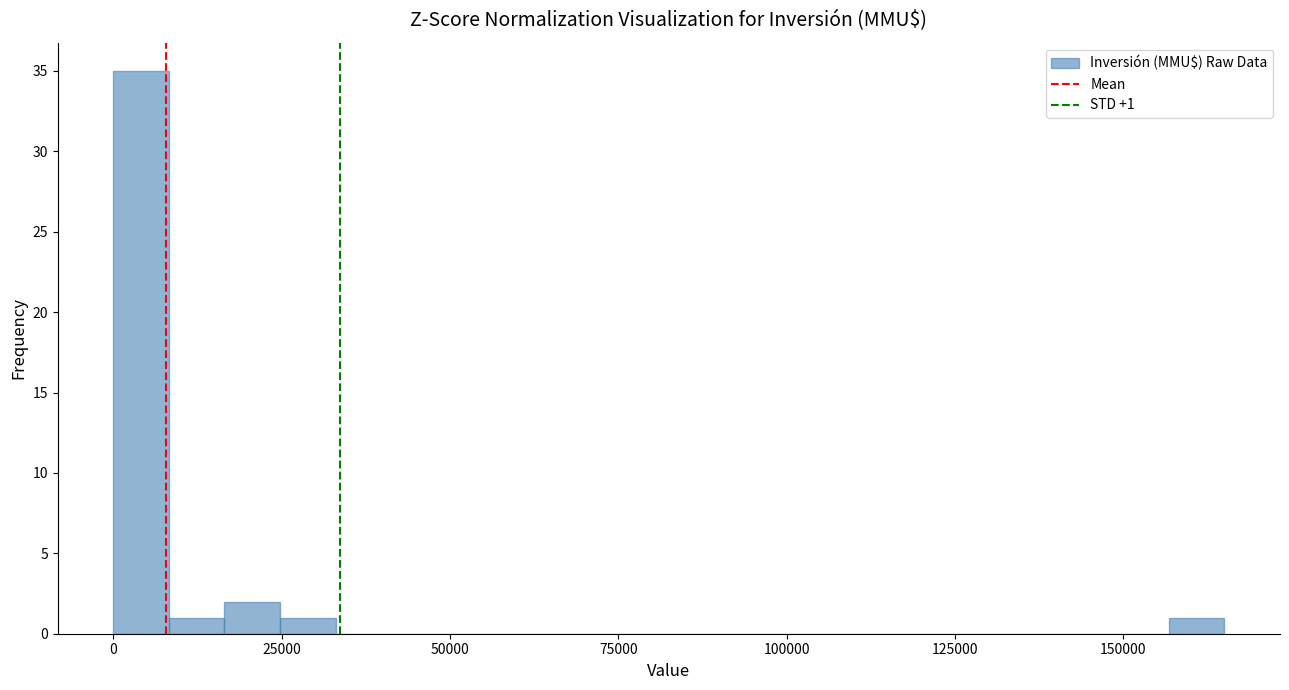

Around what value on the x-axis is the tallest bar? Give the approximate position of its centre, as read against the axis.

5000